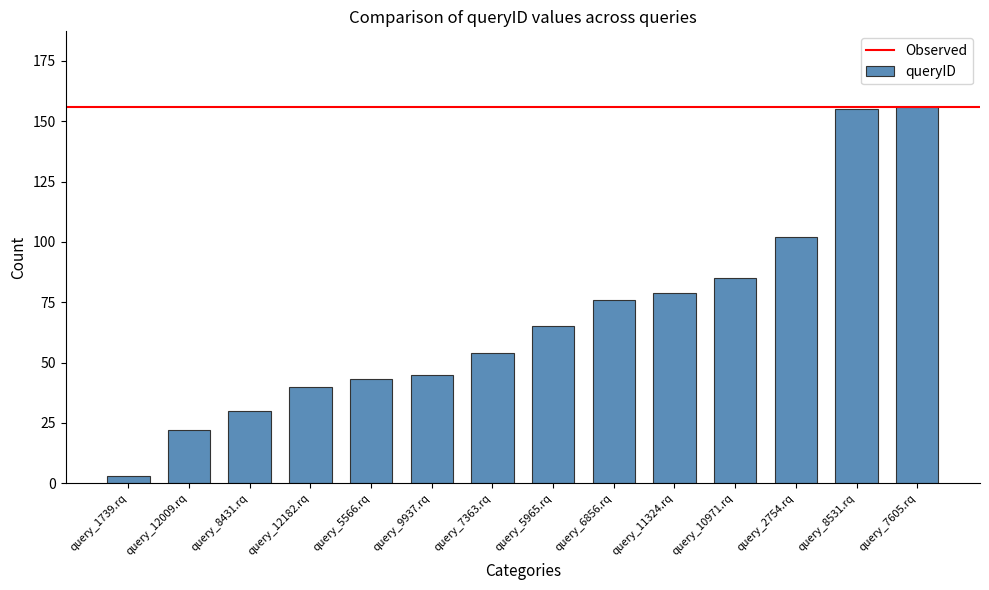

What is the difference between the second highest and minimum values?

152